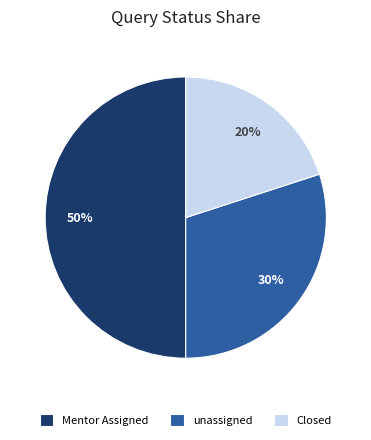

Which category has the smallest portion of the pie?

Closed